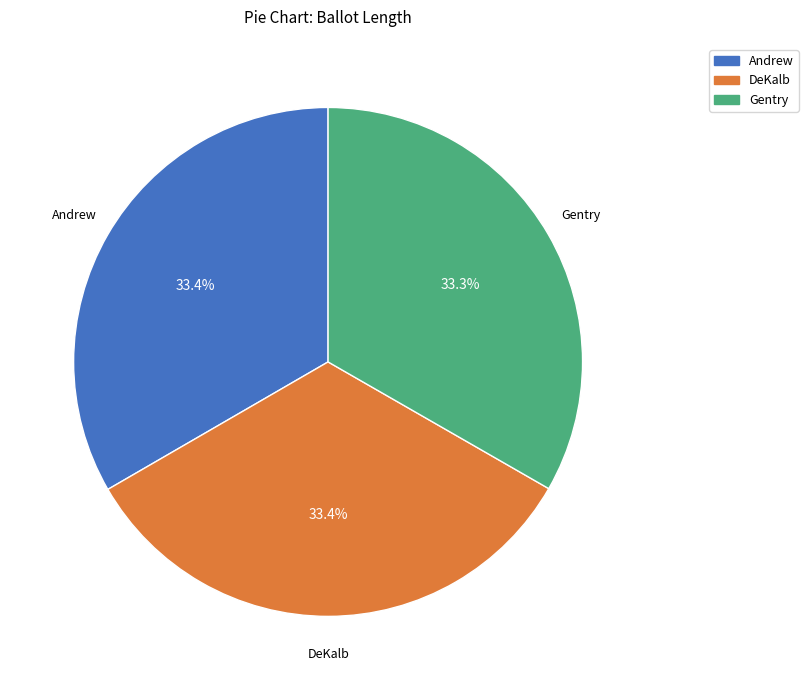

What is the total percentage of Andrew and Gentry?

66.6%